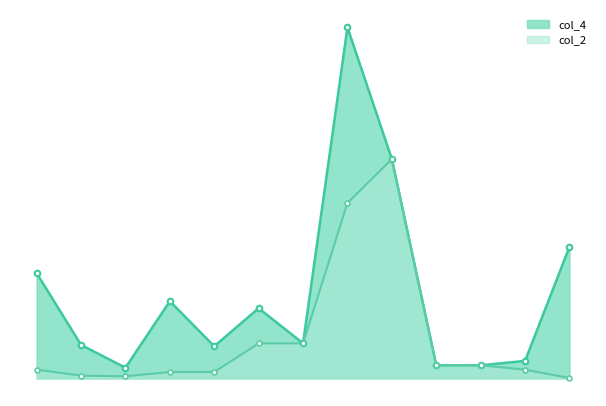

Does the chart have visible grid lines?

No